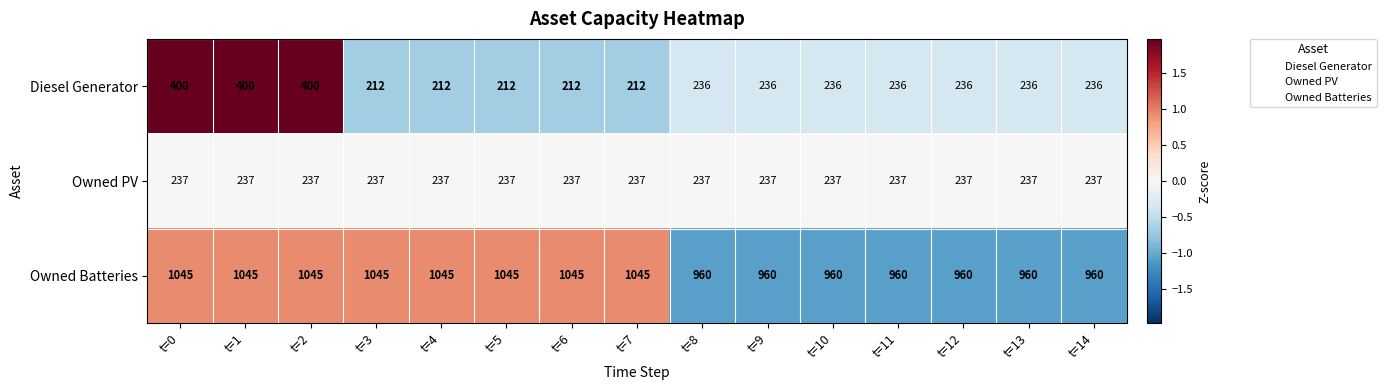

How many data points in Owned Batteries are less than 1045?

7